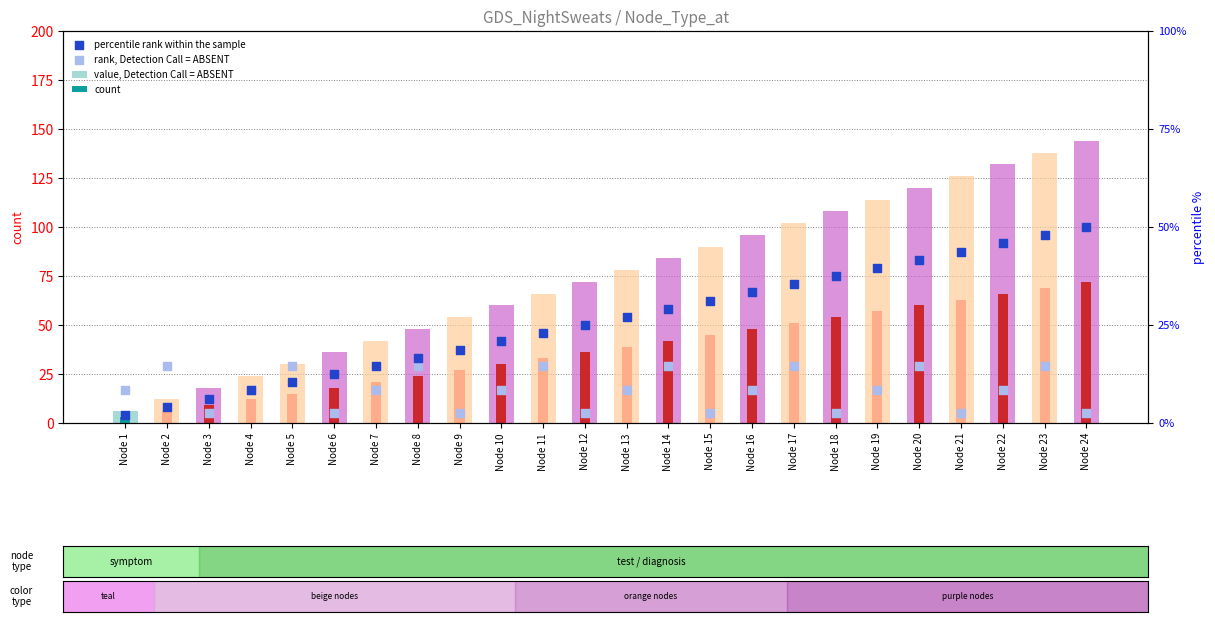

Which series has the widest spread of Y values?

value, Detection Call = ABSENT